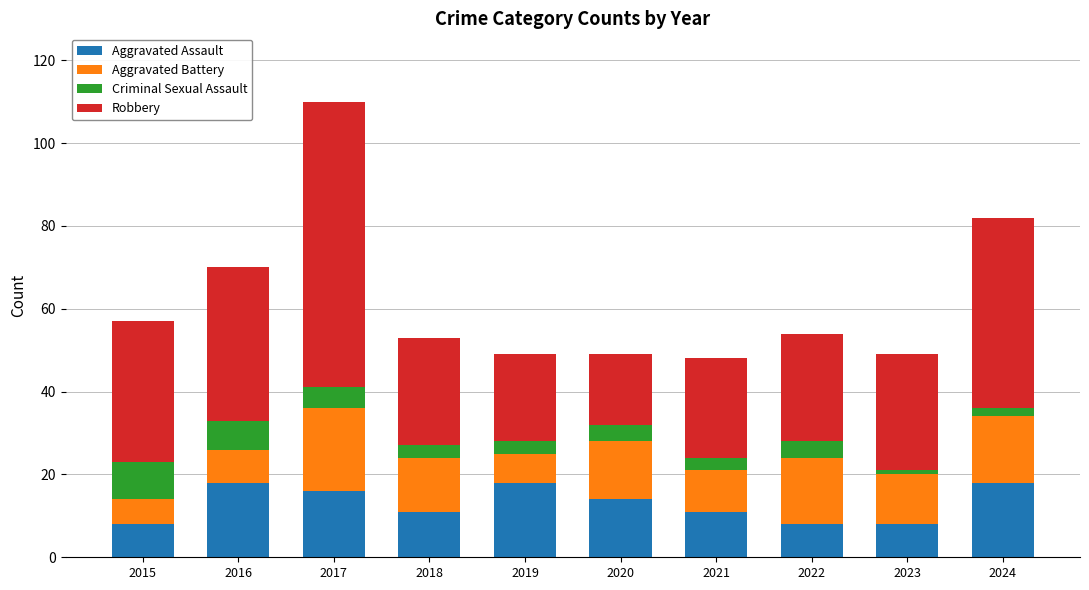

What is the difference between the maximum and minimum values in the Aggravated Assault series?

10